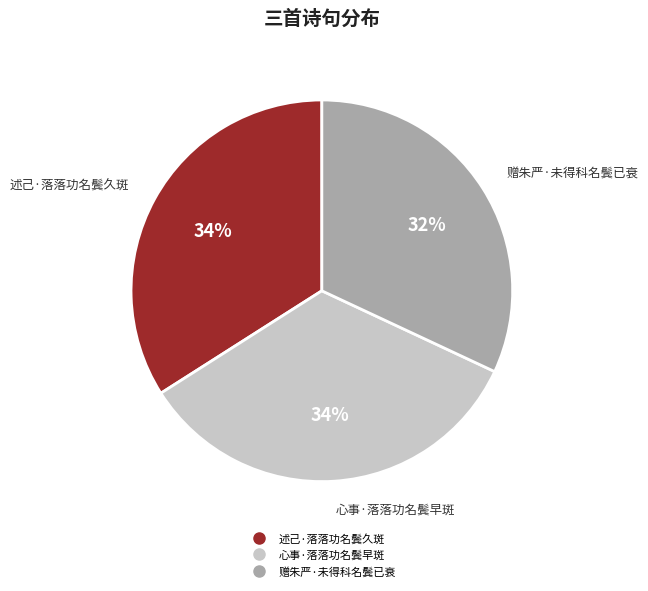

Combined, do 赠朱严·未得科名鬓已衰 and 述己·落落功名鬓久斑 account for over 50%?

Yes